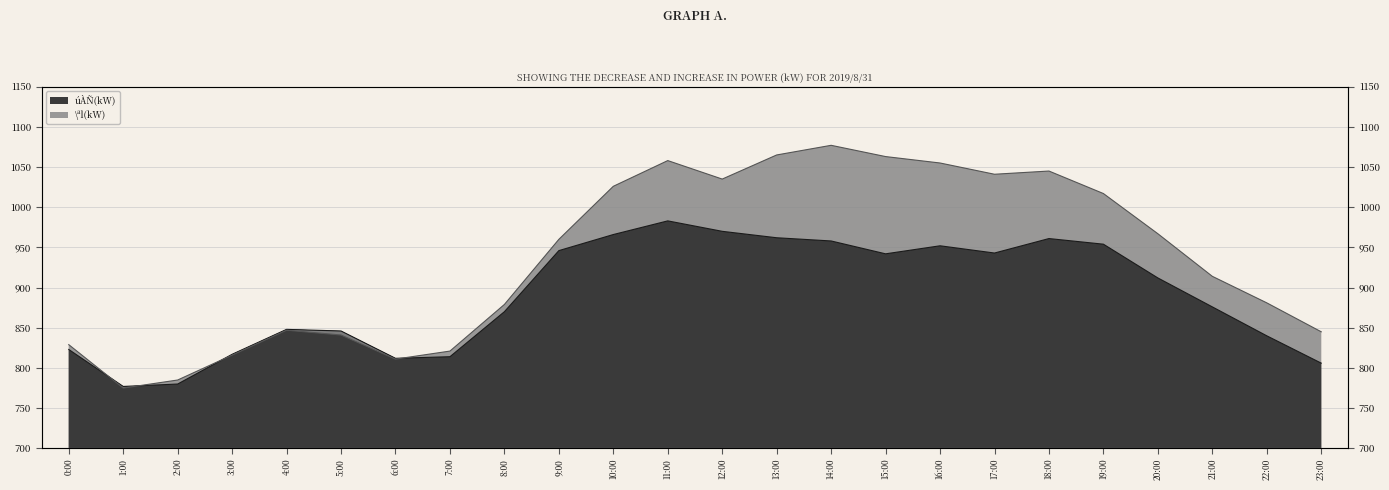

In \ªl(kW), how many points are higher than both neighbors (excluding endpoints)?

4